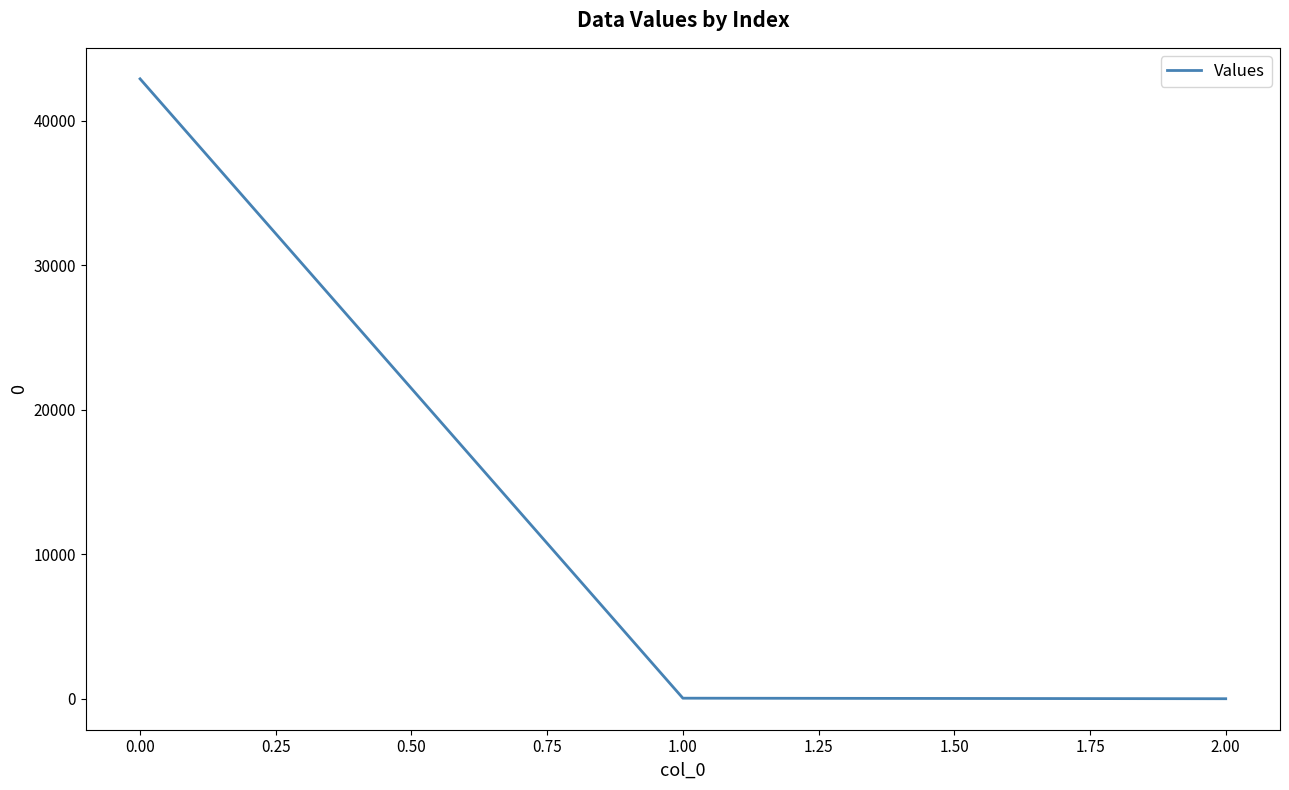

What is the greatest value displayed?

42897.4